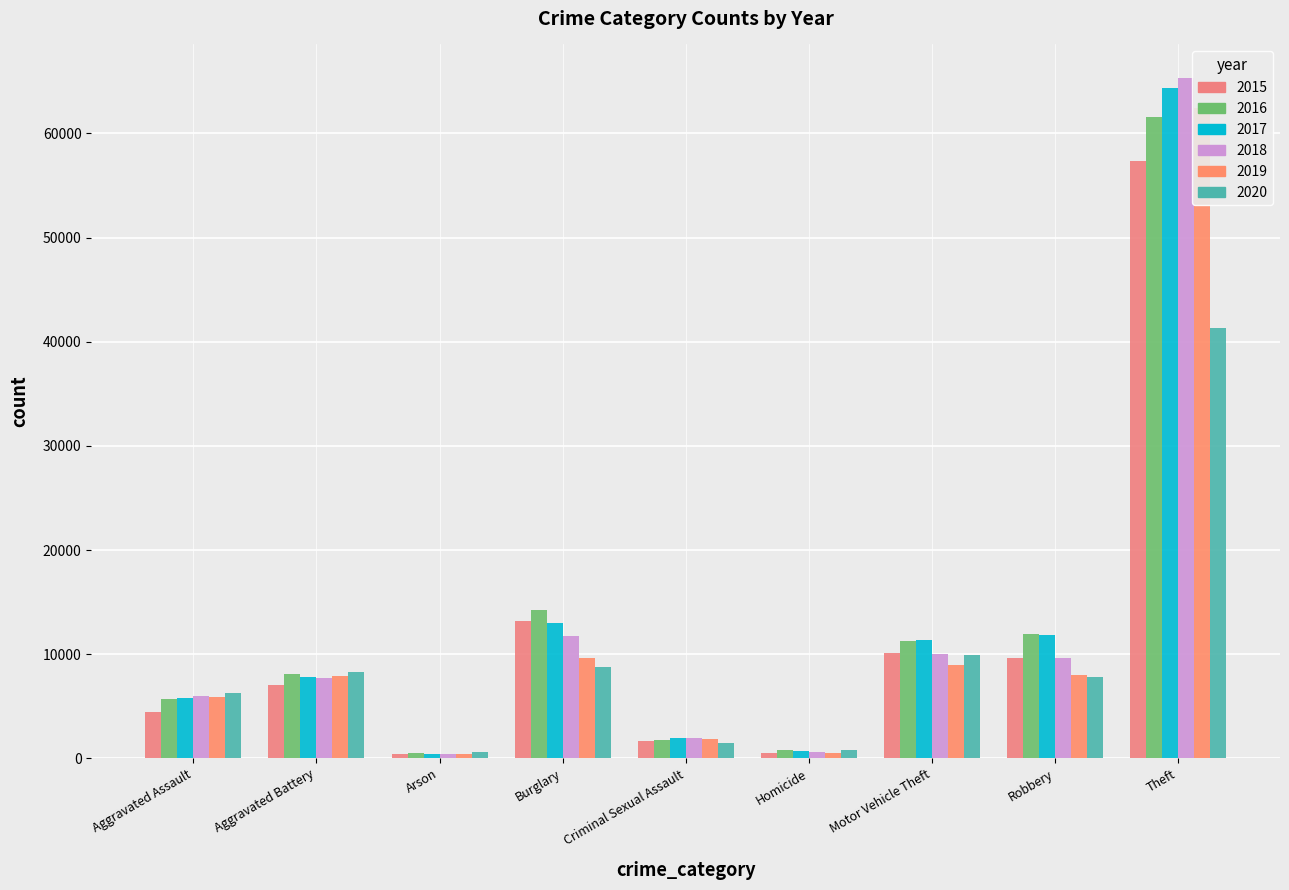

True or false: 2020 has a value of 41285 at Theft.

True